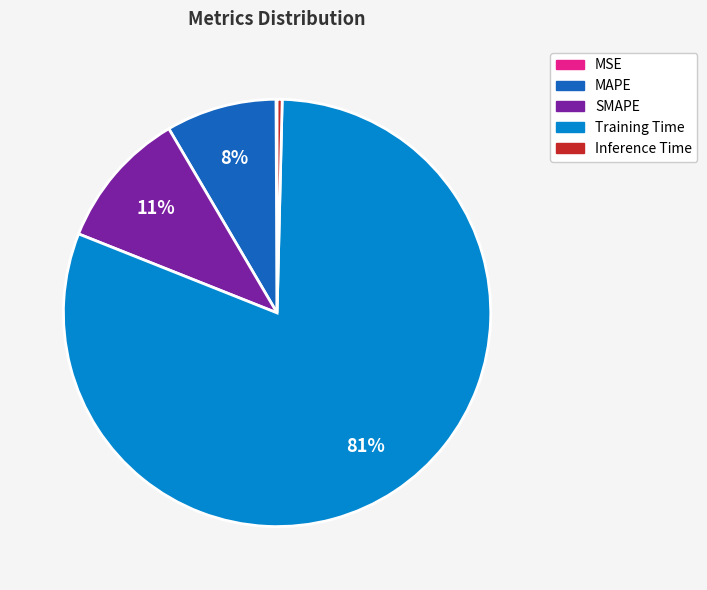

Which slice is the largest?

Training Time